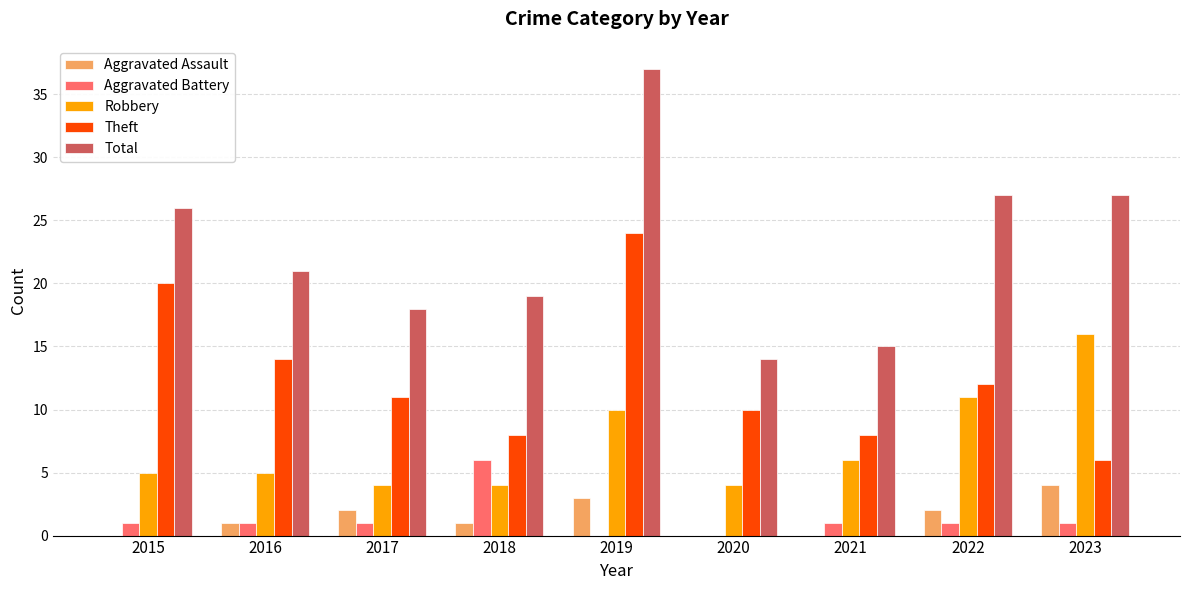

What is the approximate value of Aggravated Battery at 2023?

1